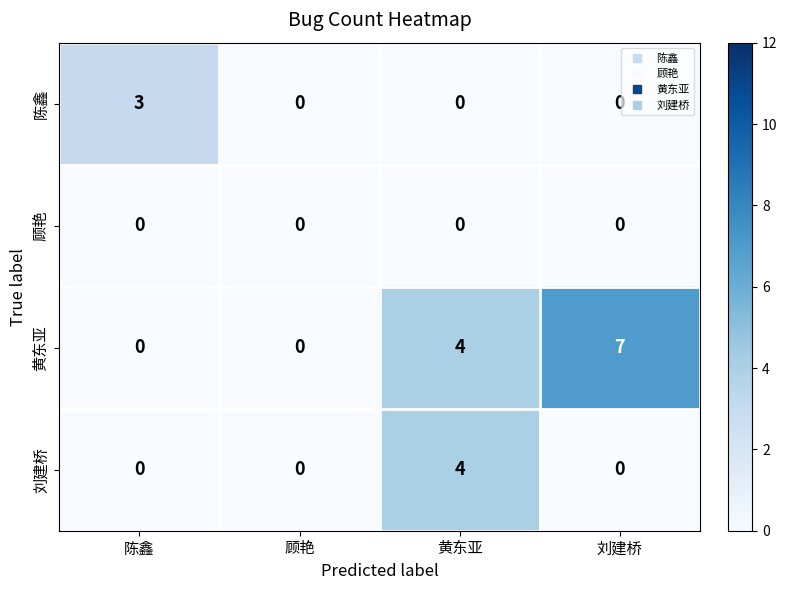

Reading left to right, extract all data points from this chart.

陈鑫: 3	0	0	0
顾艳: 0	0	0	0
黄东亚: 0	0	4	7
刘建桥: 0	0	4	0